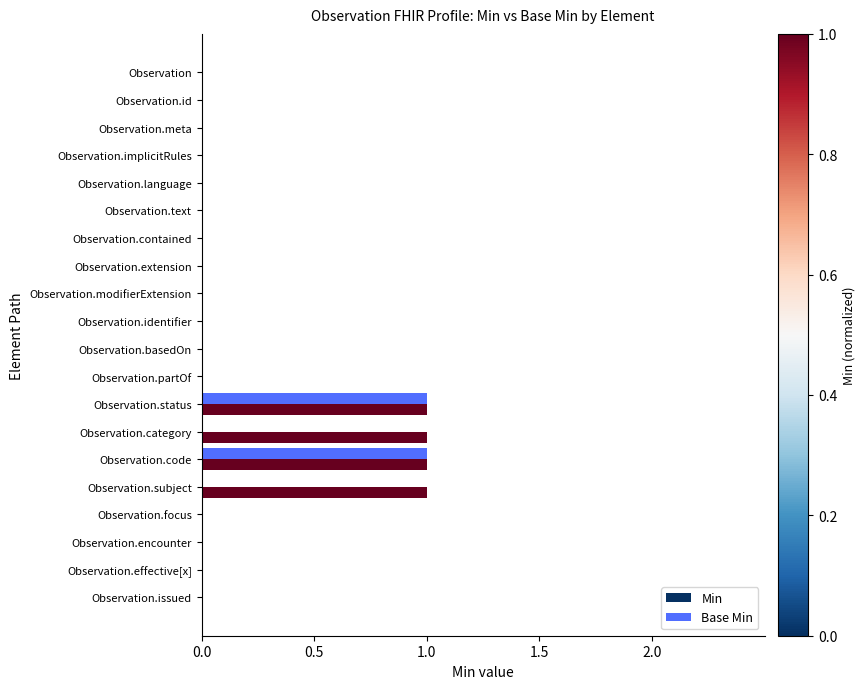

Is the value of Base Min at Observation.modifierExtension greater than the value of Min at Observation.category?

No